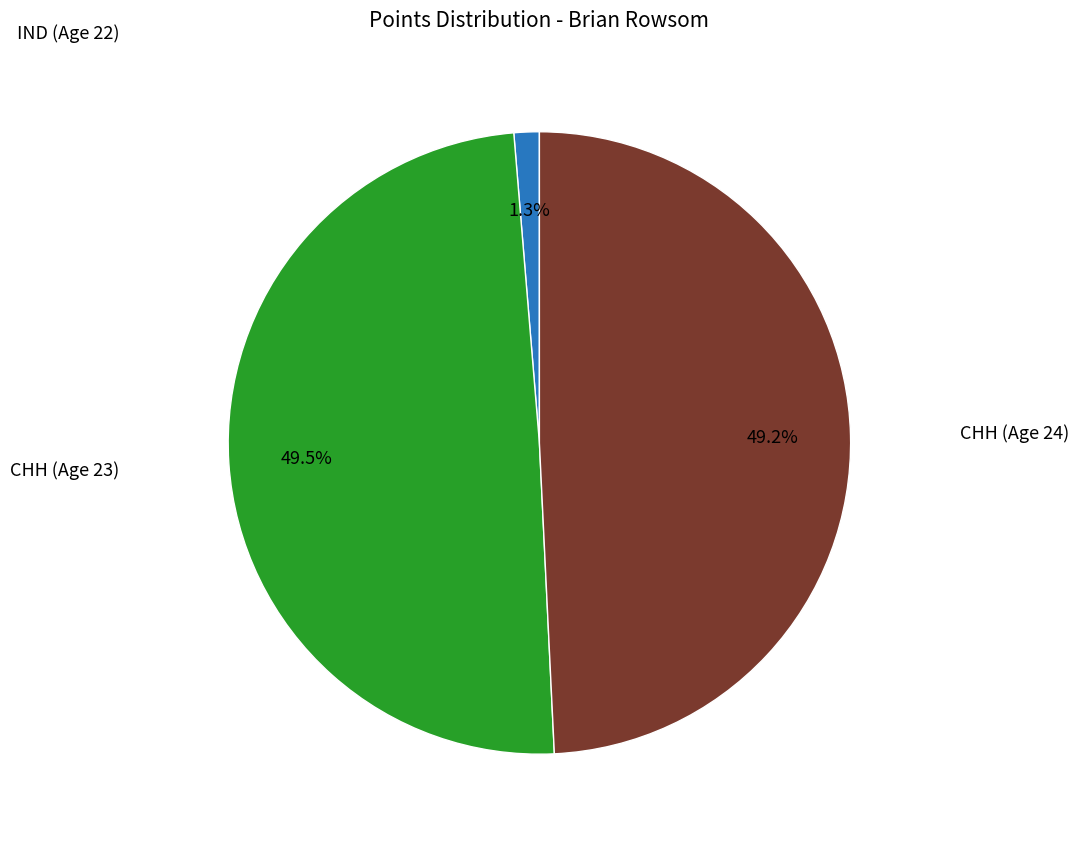

What percentage do IND (Age 22) and CHH (Age 24) together represent?

50.5%